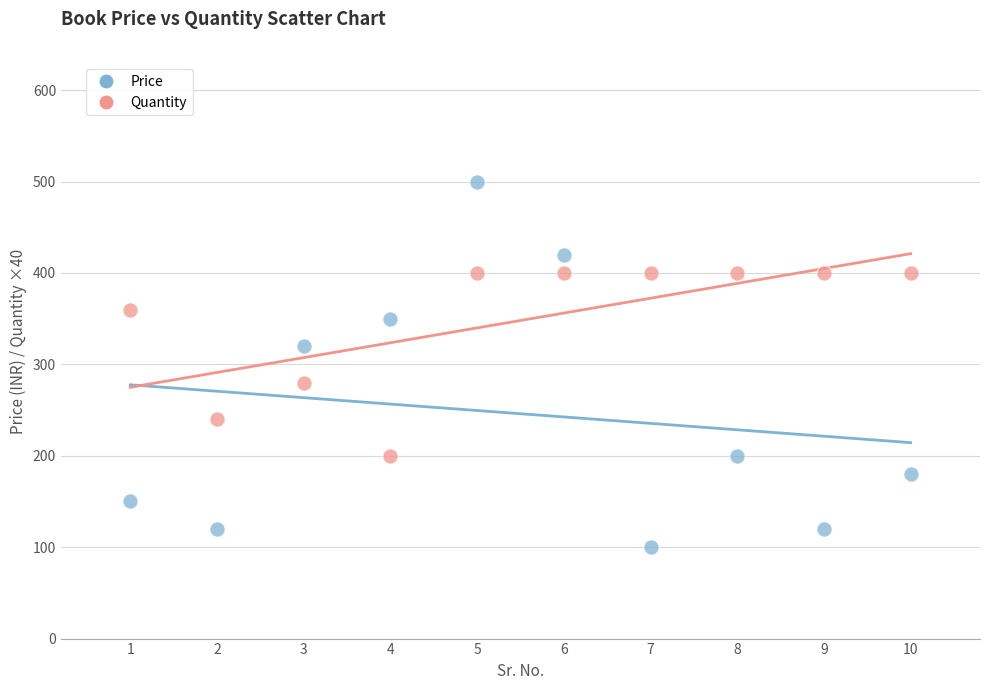

Across all data points, what is the range of X values (max minus min)?

9